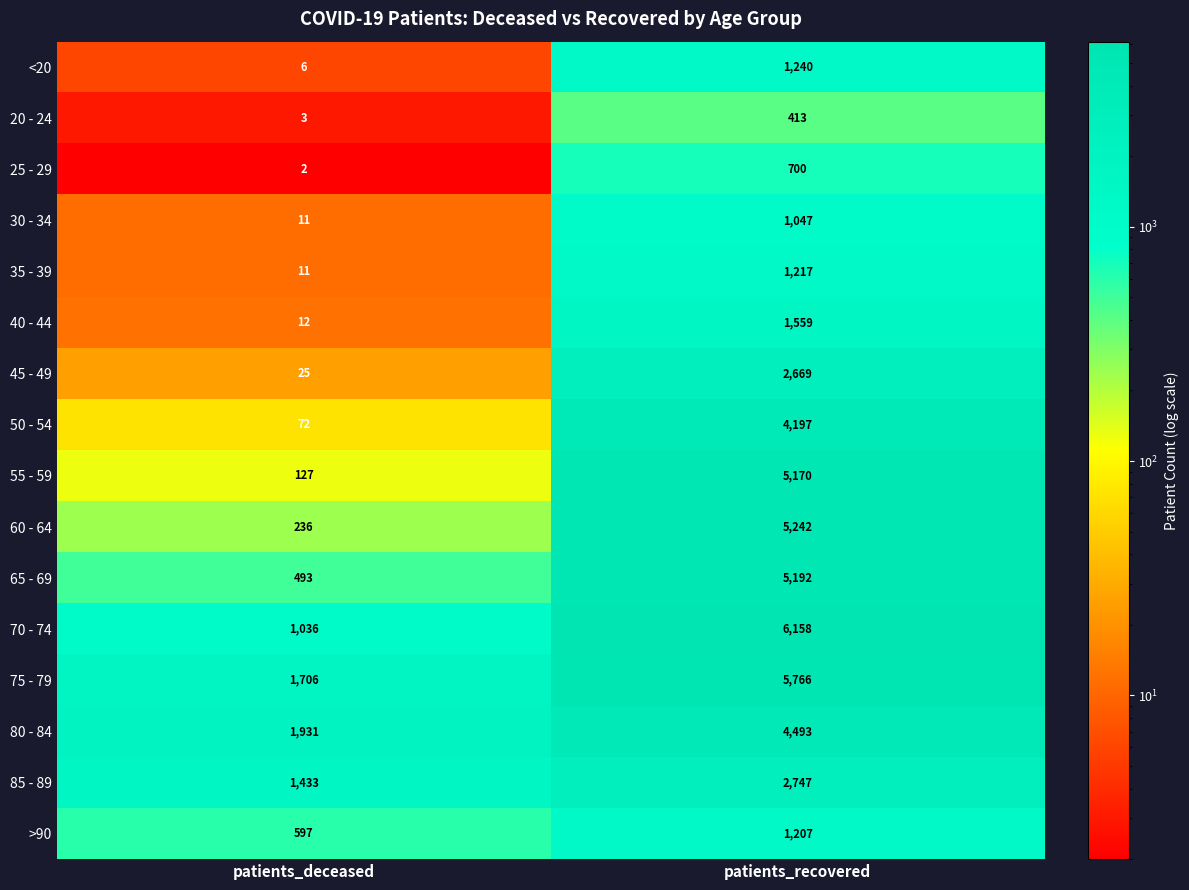

What is the difference between the maximum and minimum values in the 85 - 89 series?

1314